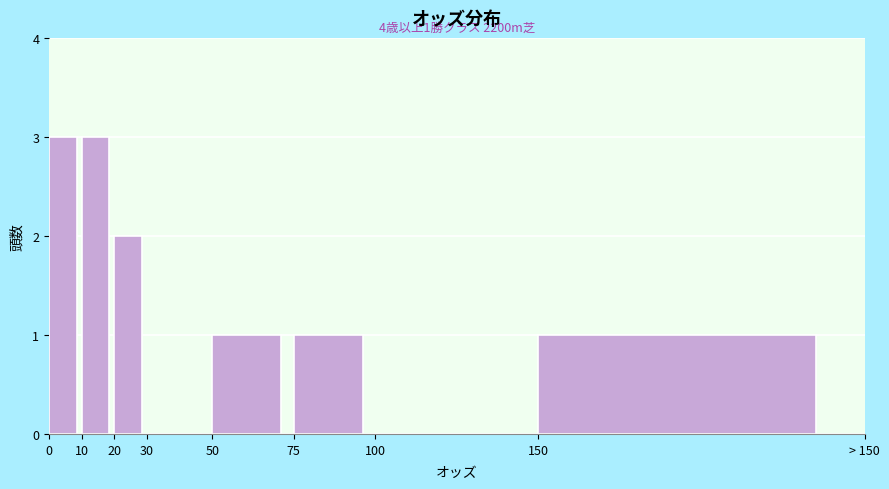

Reading right to left, what are all the values shown in this chart?

150=1	100=0	75=1	50=1	30=0	20=2	10=3	0=3